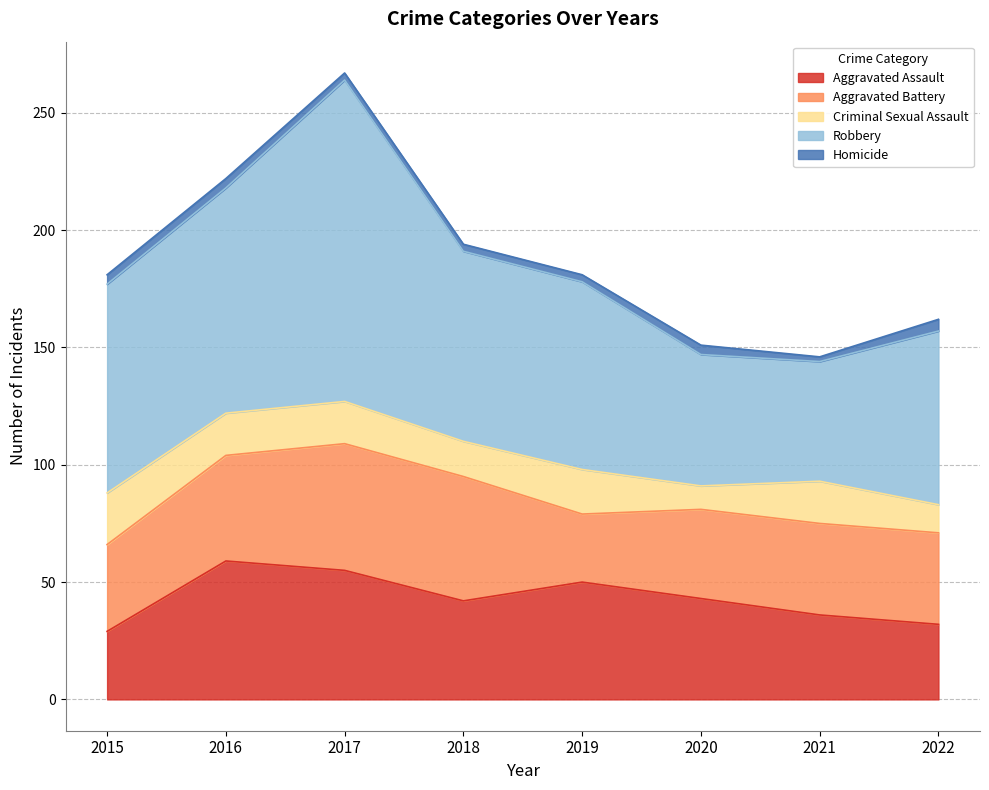

How many values in the Robbery series exceed 81?

3